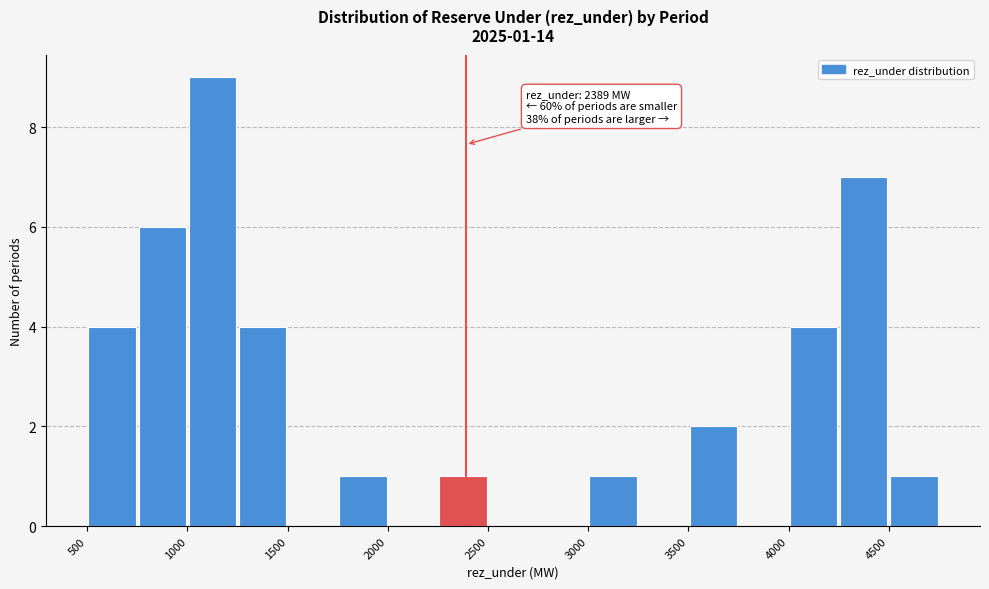

Over which range of the x-axis is the bar tallest?

1000 to 1250